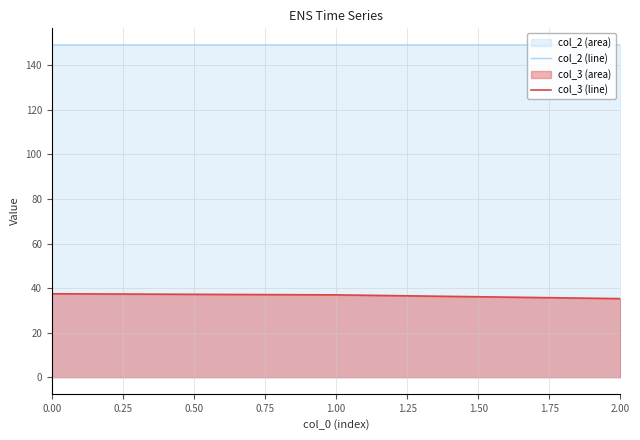

What is the minimum value for col_3 (line)?

35.3